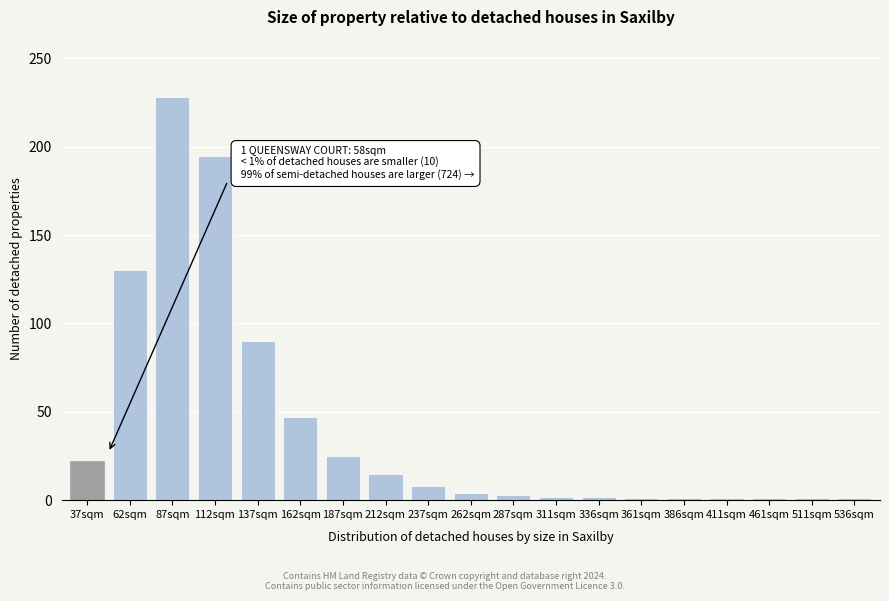

What is the maximum value shown in the chart?

228